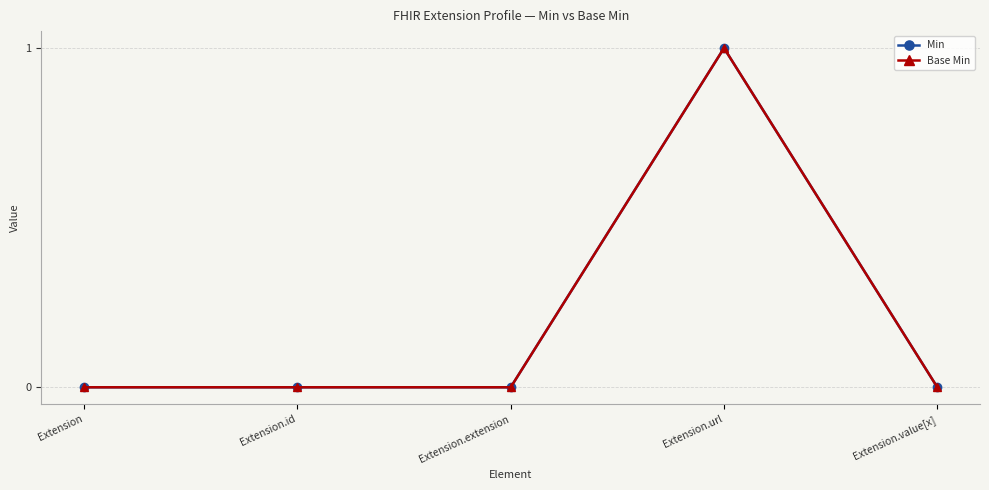

Between Extension.id and Extension.extension, which series saw the biggest shift?

Min